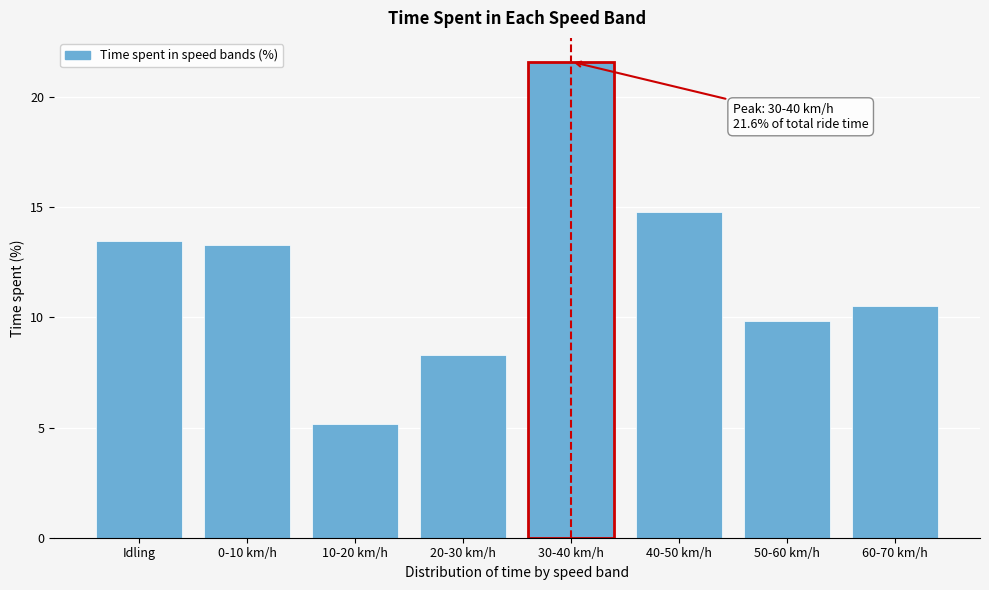

Reading right to left, extract all data points from this chart.

10.5	9.8	14.8	21.6	8.3	5.1	13.3	13.5